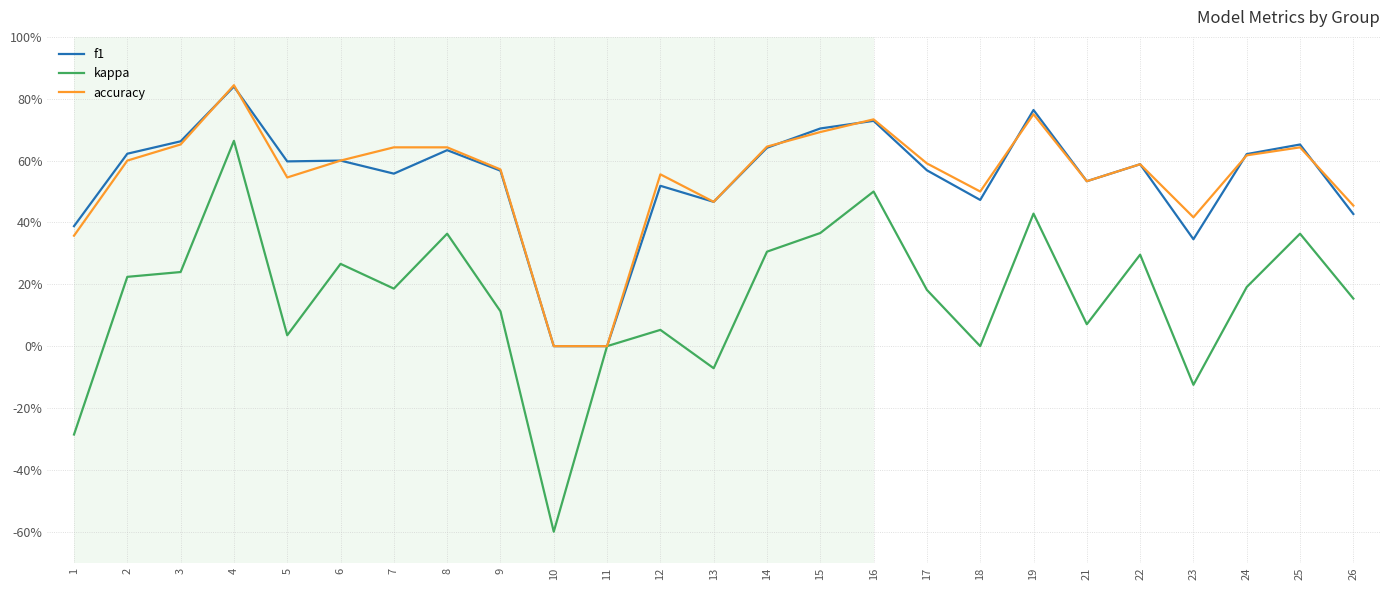

Is it true that accuracy equals 0.6 at 17?

True